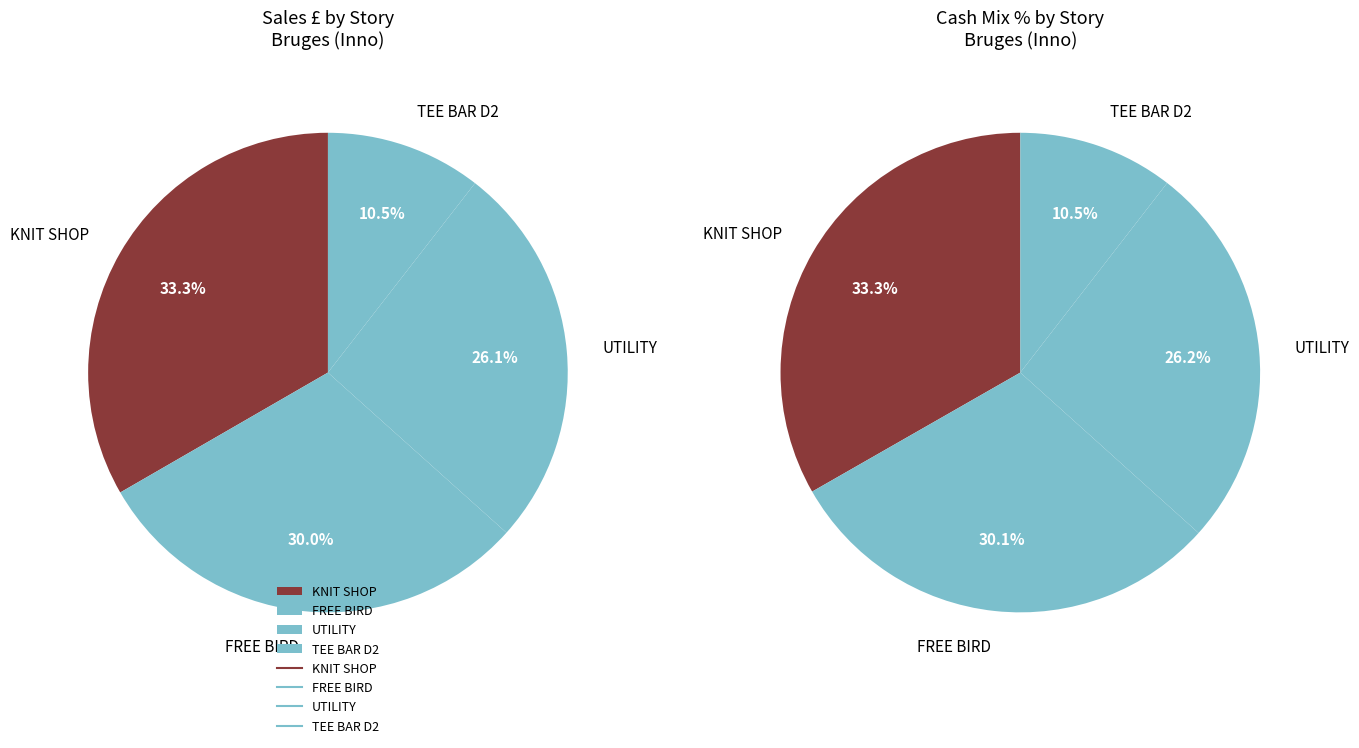

Is it true that TEE BAR D2 is 23% of the pie?

False